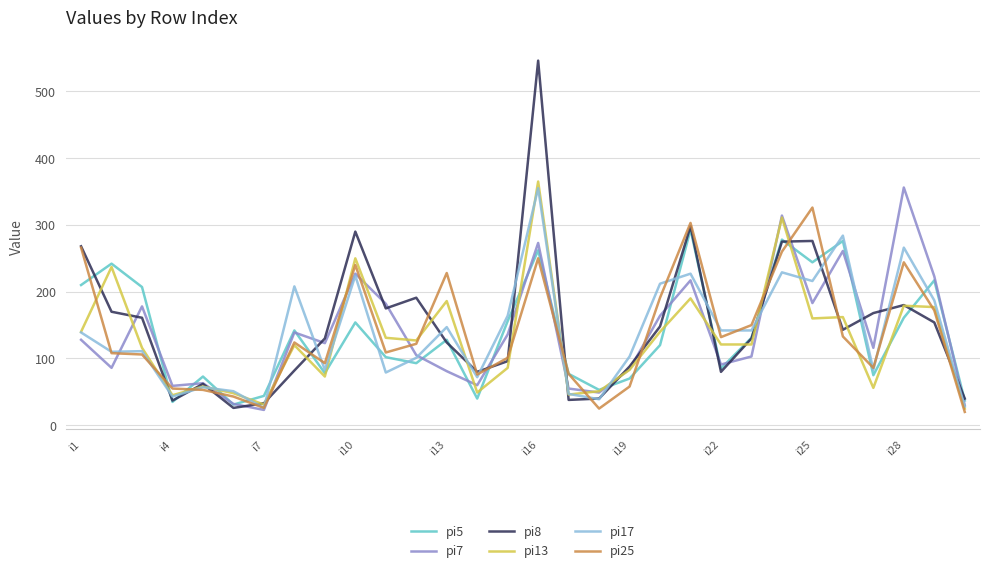

Which series has the largest range (max minus min)?

pi8